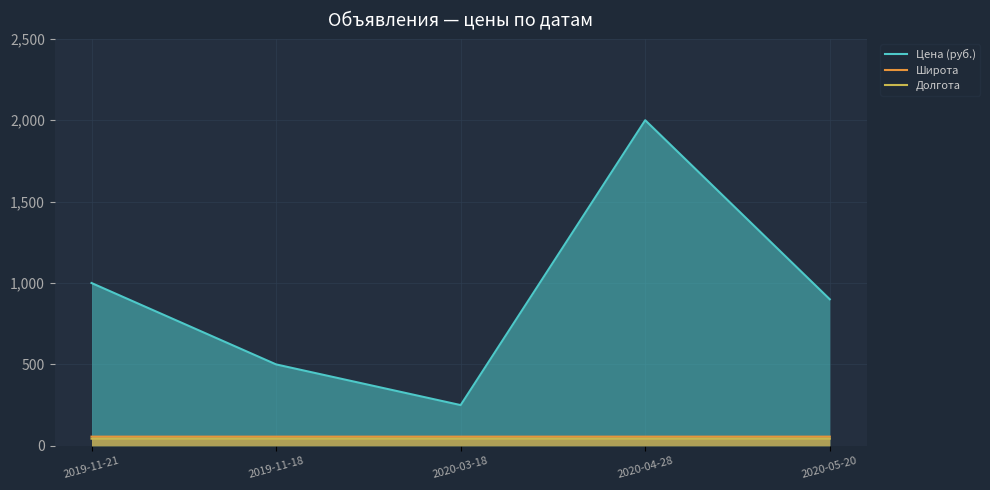

Reading left to right, list all the values displayed in this chart.

Цена (руб.): 1000.0	500.0	250.0	2000.0	900.0
Широта: 56.3	56.3	56.3	56.3	56.2
Долгота: 43.7	43.7	43.7	43.7	43.7